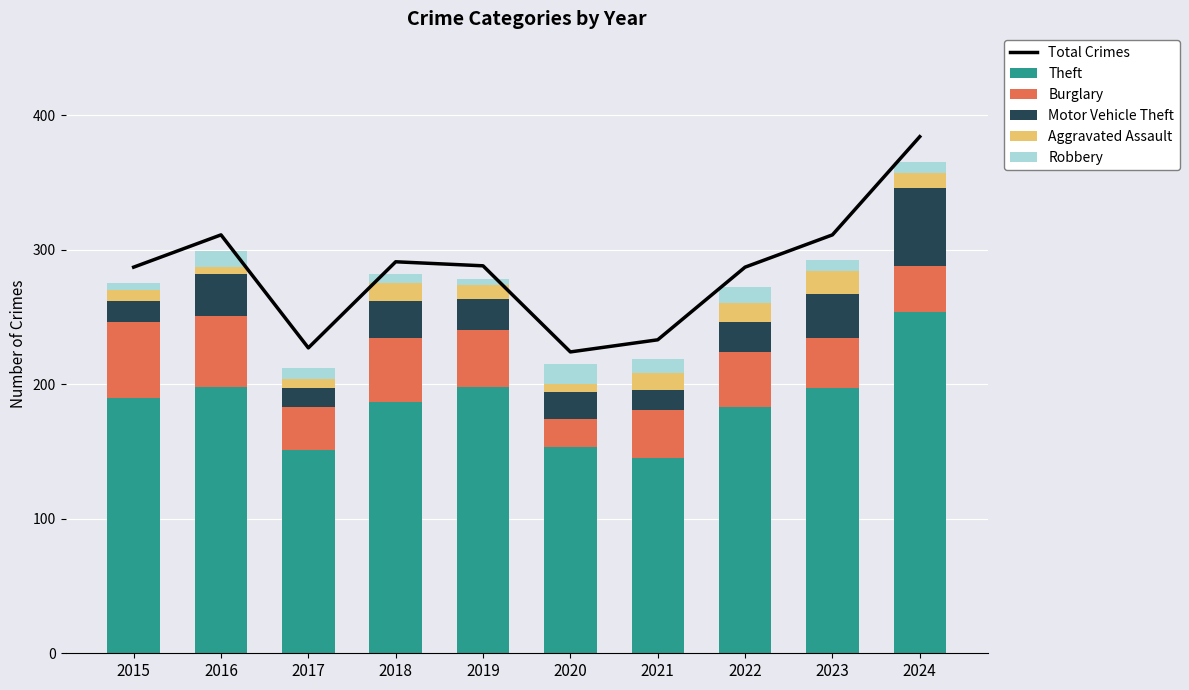

At which category does the chart reach its minimum across all series?

2019